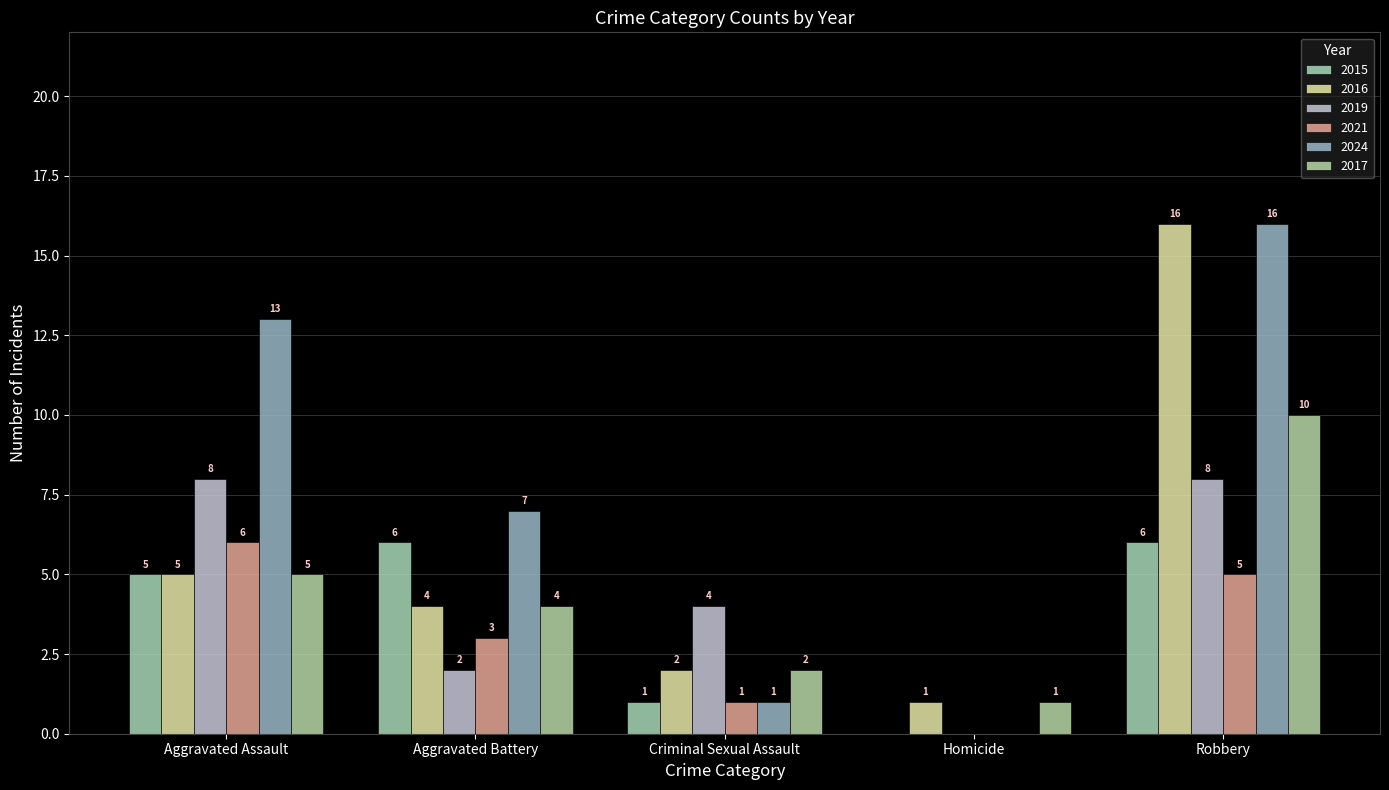

List the series in order of their peak value, highest first.

2016, 2024, 2017, 2019, 2015, 2021